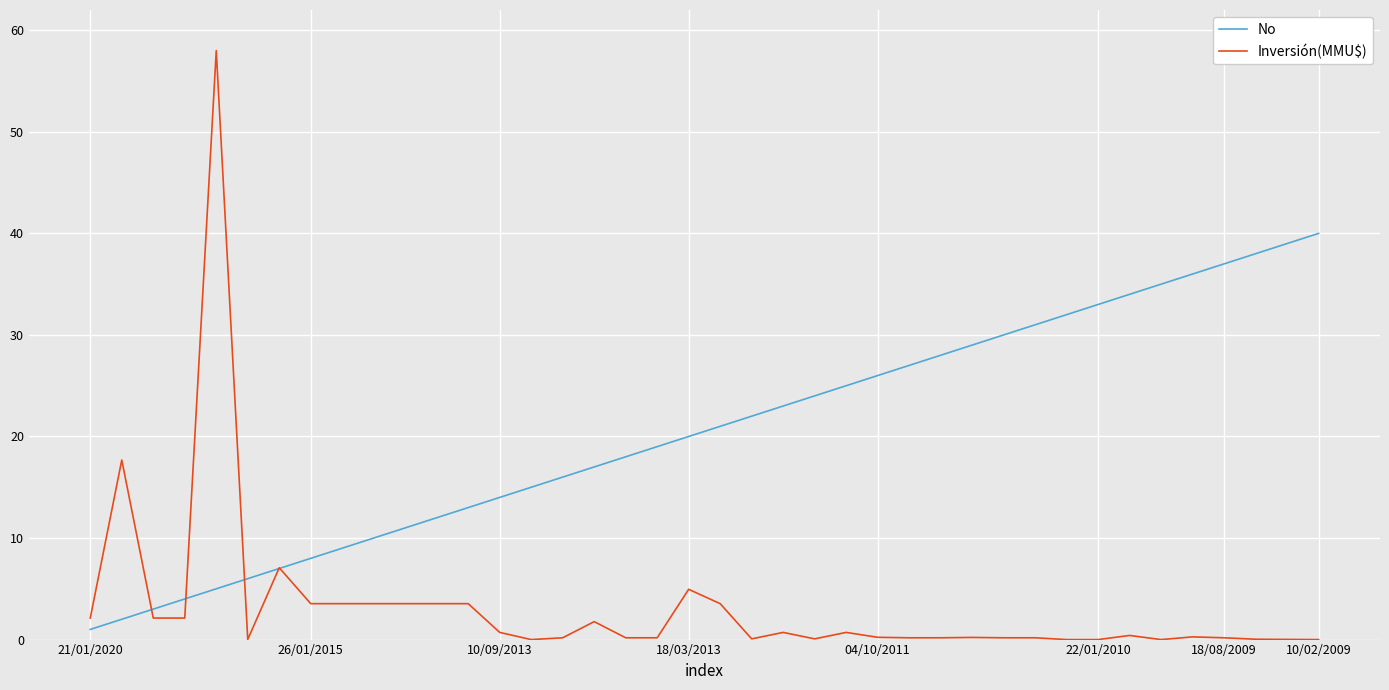

How many lines are shown in the chart?

2